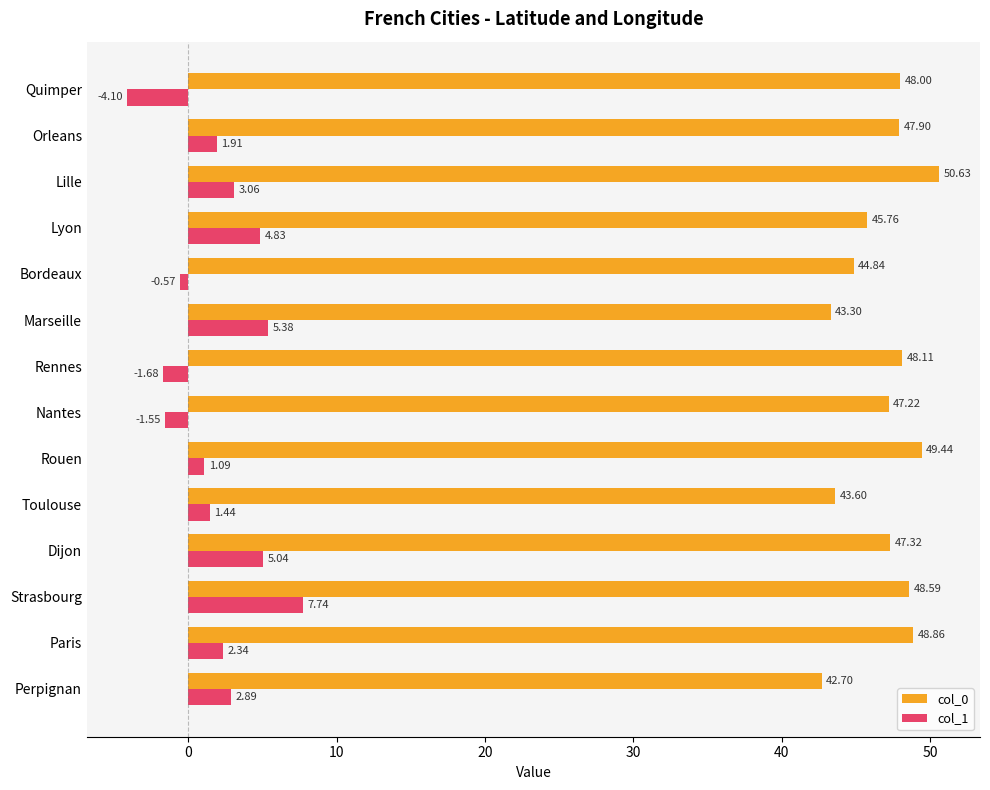

What is the sum of the col_0 values at Nantes and Orleans?

95.1